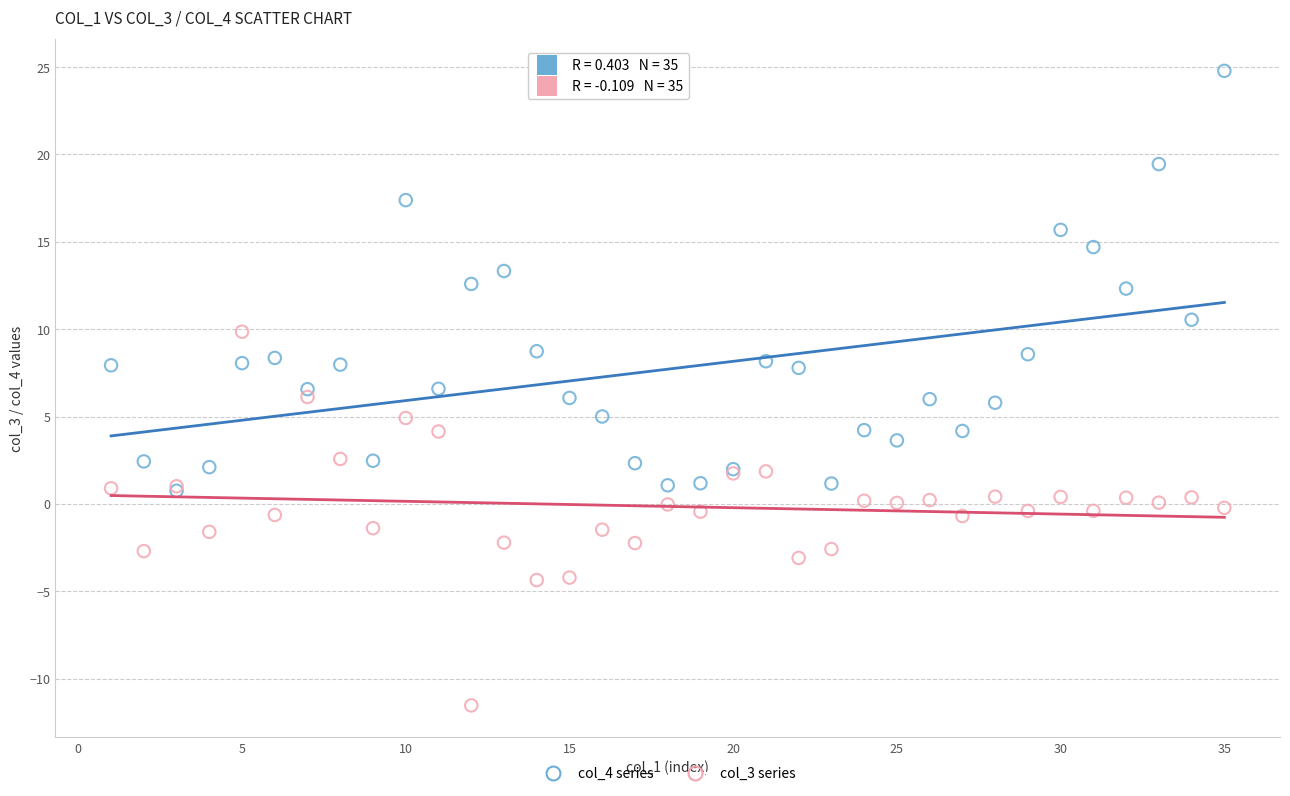

Which series has the largest Y range (max minus min)?

col_4 series